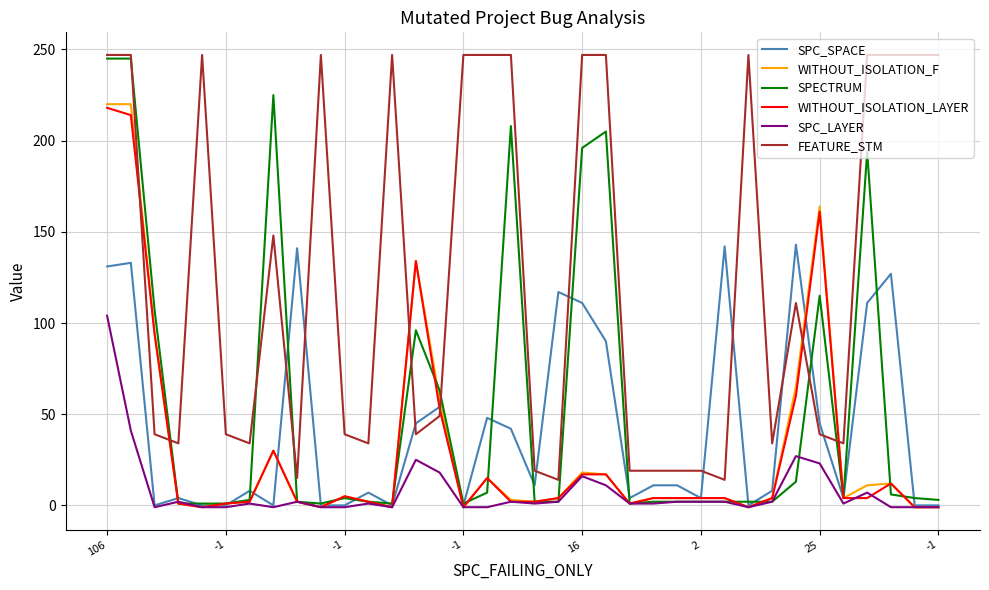

What is the sum of all WITHOUT_ISOLATION_LAYER values?

1068